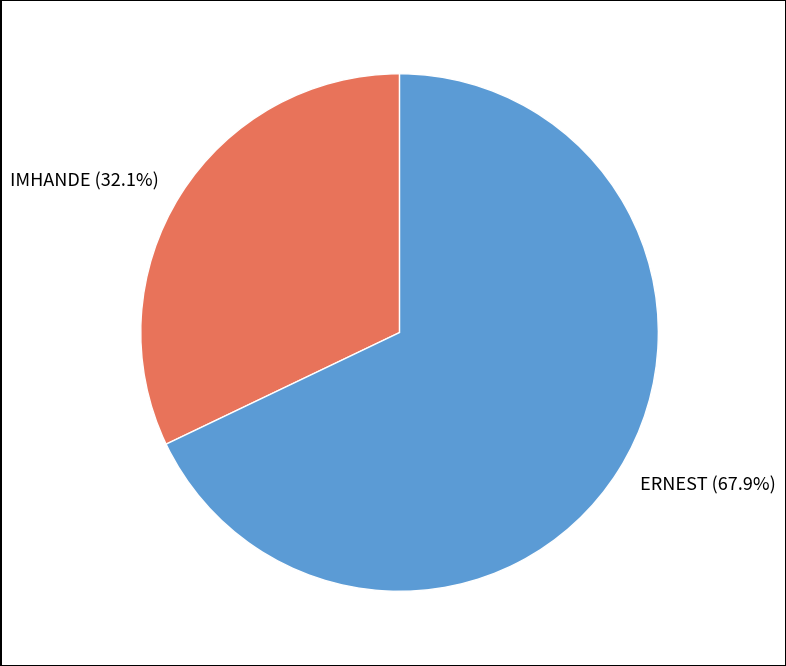

The IMHANDE slice represents 32% of the pie. True or false?

True